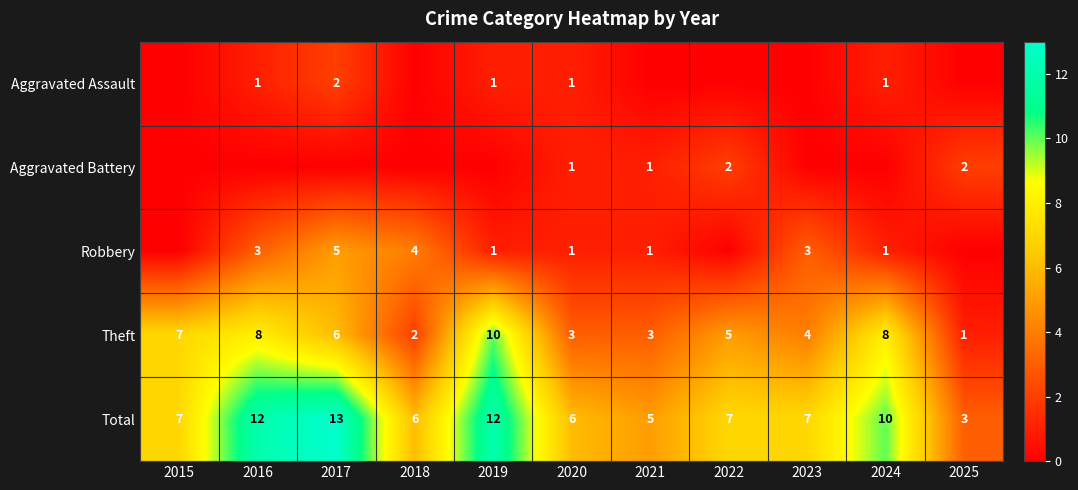

What is the difference between the Theft values at 2017 and 2018?

4